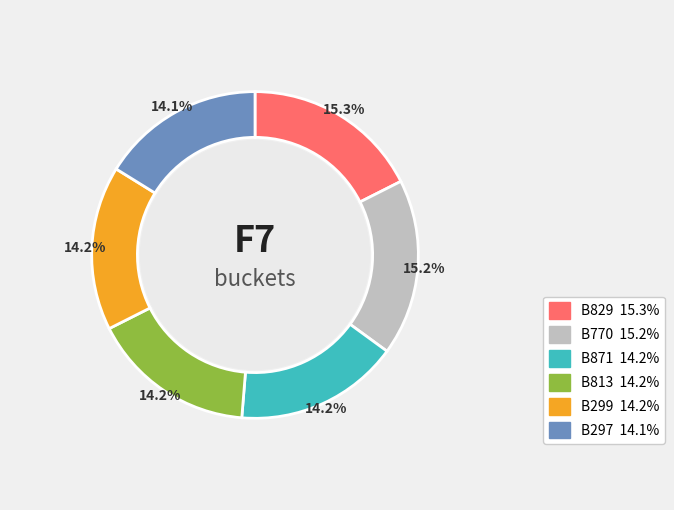

Rank the categories by value from highest to lowest.

B829, B770, B871, B813, B299, B297